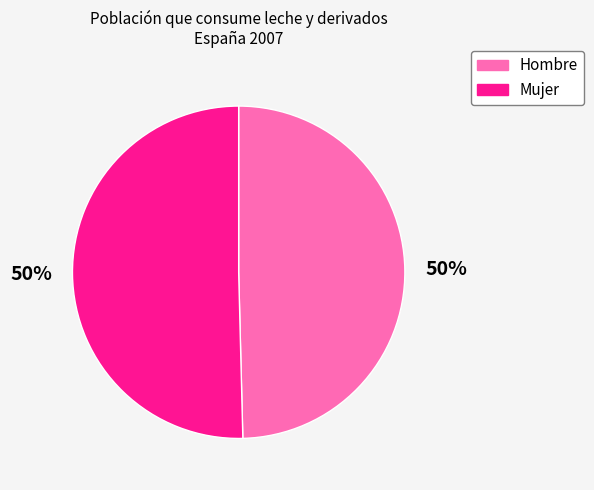

How many segments does this pie chart have?

2